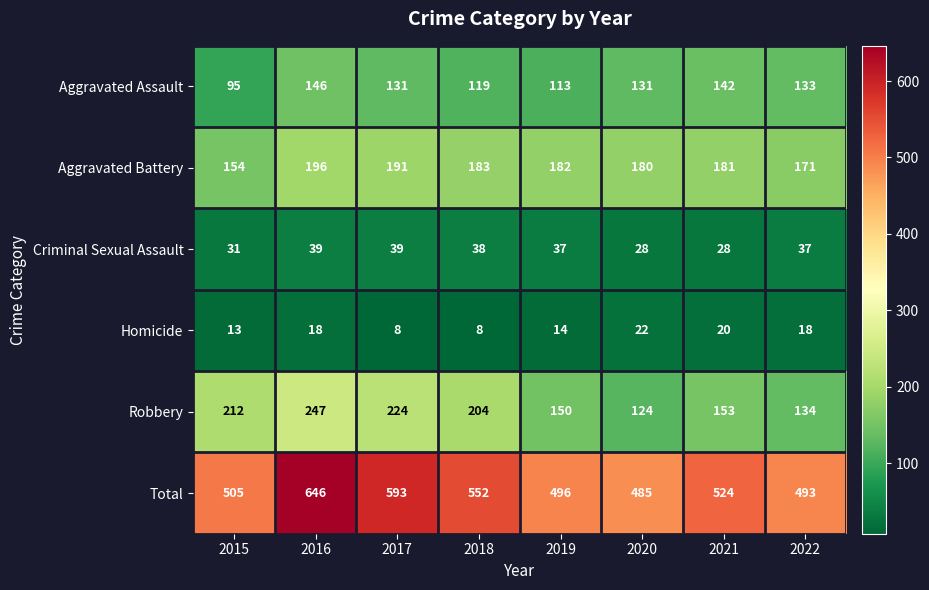

At which category is the sum across all series the highest?

2016